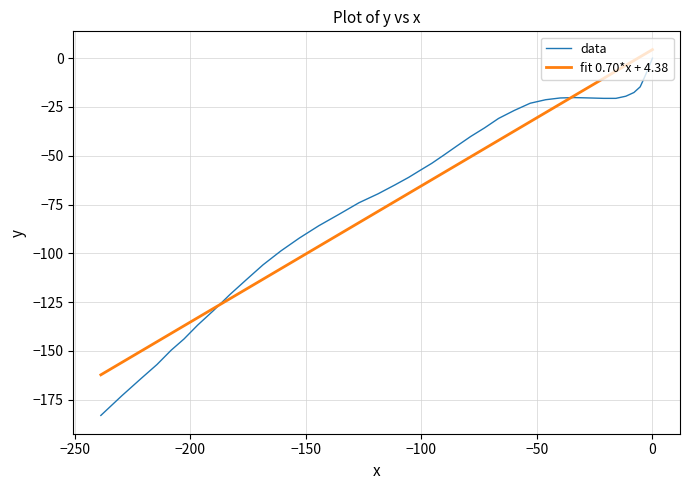

List the series in order of their peak value, lowest first.

data, fit 0.70*x + 4.38